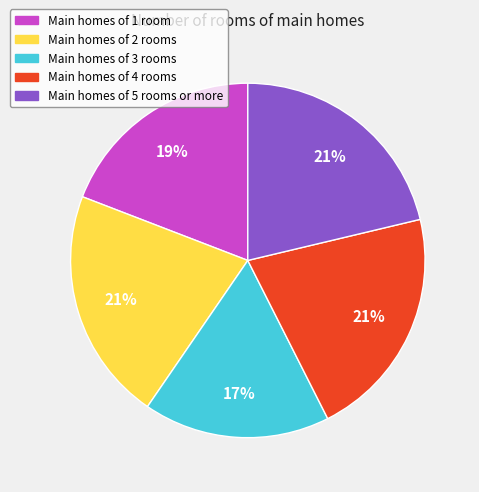

The Main homes of 5 rooms or more slice represents 27% of the pie. True or false?

False